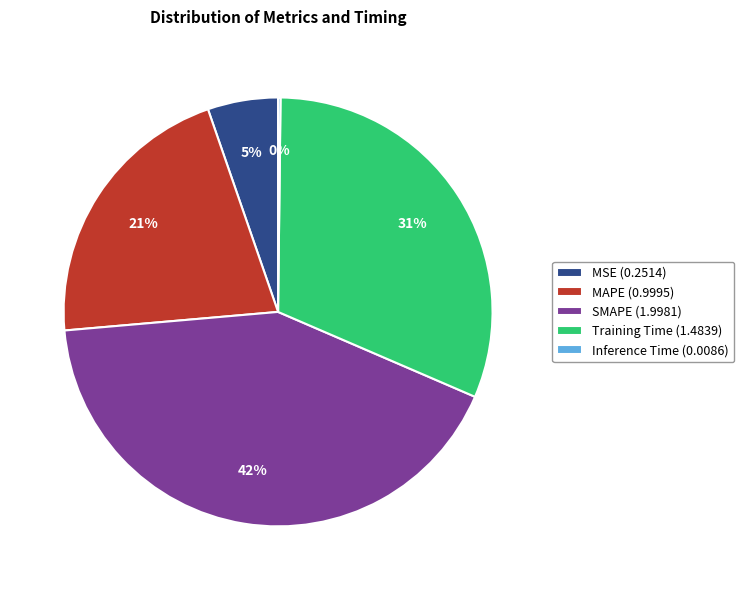

To the nearest percent, what percentage of the pie is MAPE?

21%